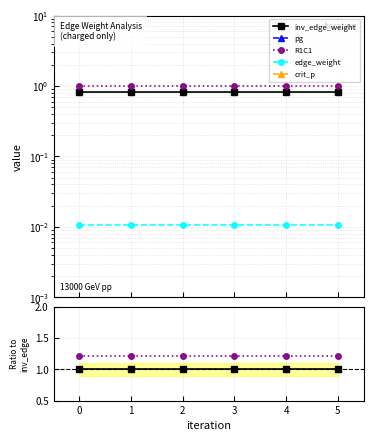

True or false: R1C1 has a value of 1.8 at 4.

False